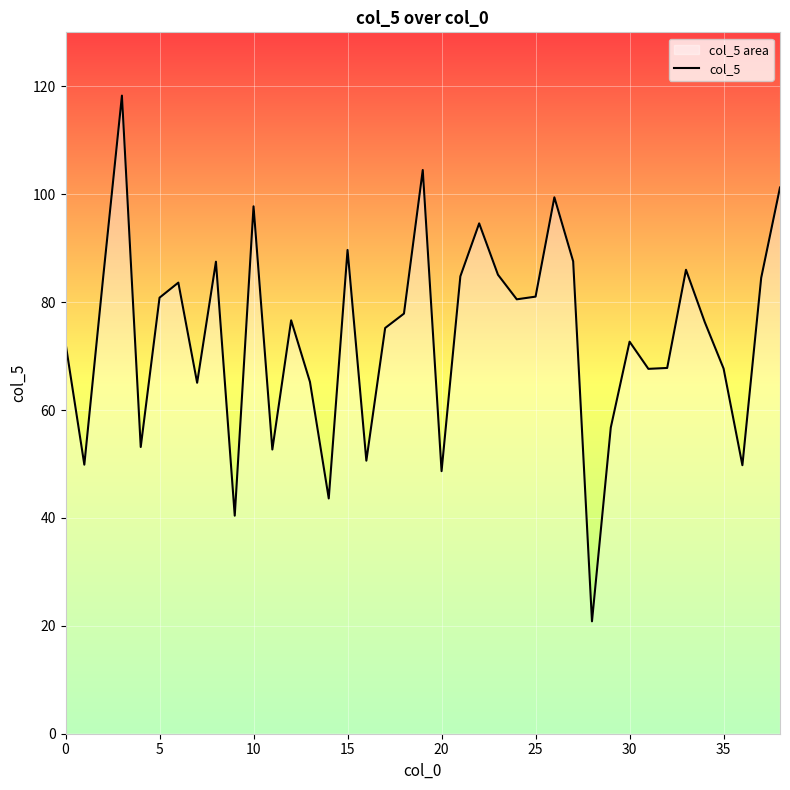

List the labels in order of value, largest first.

3, 19, 38, 26, 10, 22, 15, 27, 8, 33, 23, 21, 2, 37, 6, 25, 5, 24, 18, 12, 34, 17, 30, 0, 32, 35, 31, 13, 7, 29, 4, 11, 16, 1, 36, 20, 14, 9, 28